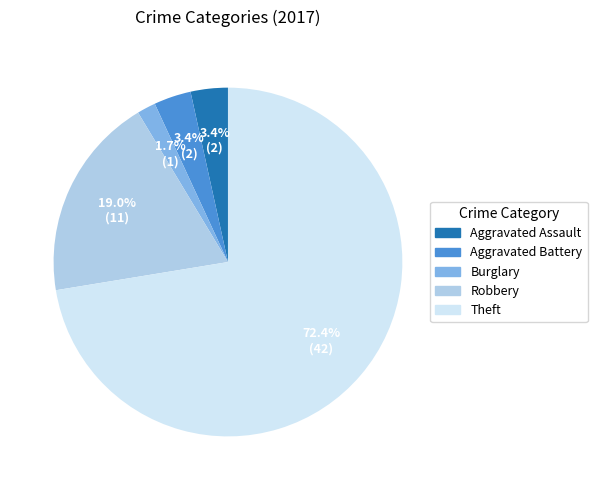

To the nearest percent, what is the average slice percentage?

20%